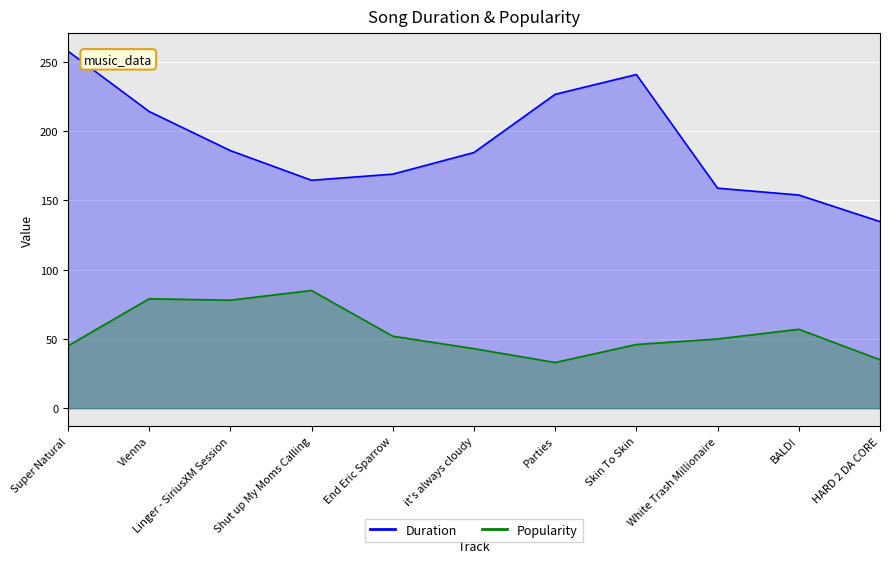

True or false: Duration and Popularity cross at least once.

False